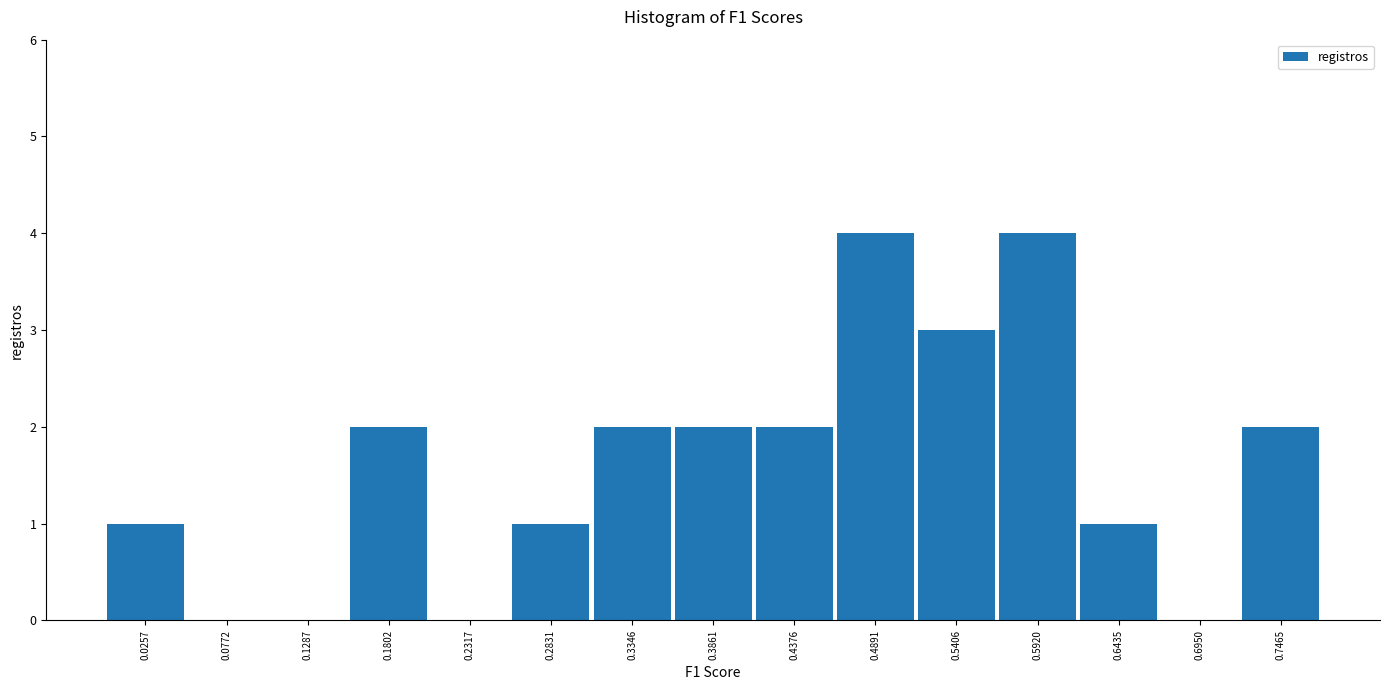

Reading left to right, list every bar in this chart as the range it spans on the x-axis followed by its height. Neither the bar edges nor the heights are printed on the chart, so give them approximately, as read against the axes.

0.00 to 0.05: 1
0.05 to 0.10: 0
0.10 to 0.15: 0
0.15 to 0.21: 2
0.21 to 0.26: 0
0.26 to 0.31: 1
0.31 to 0.36: 2
0.36 to 0.41: 2
0.41 to 0.46: 2
0.46 to 0.51: 4
0.51 to 0.57: 3
0.57 to 0.62: 4
0.62 to 0.67: 1
0.67 to 0.72: 0
0.72 to 0.77: 2